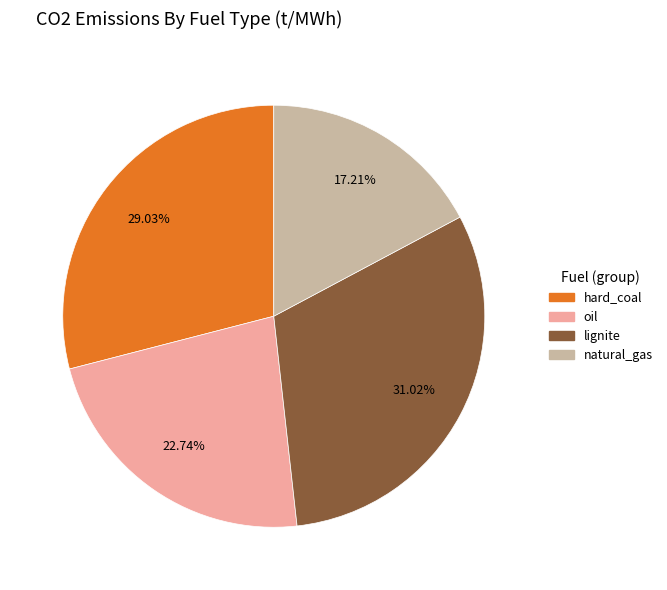

True or false: lignite accounts for 31% of the total.

True